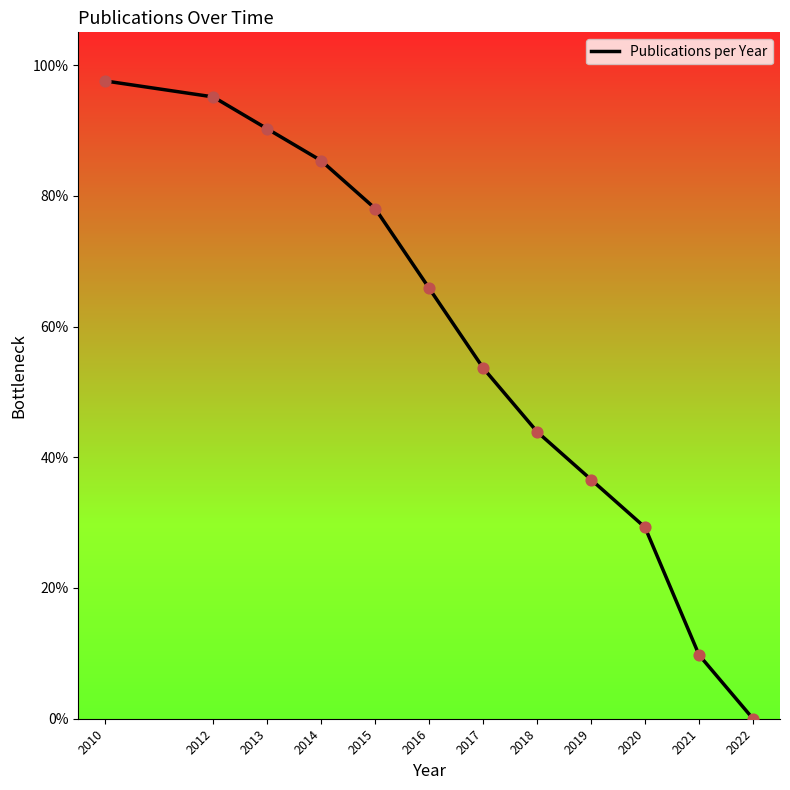

What is the ratio of the value at 2020 to the value at 2013?

0.3